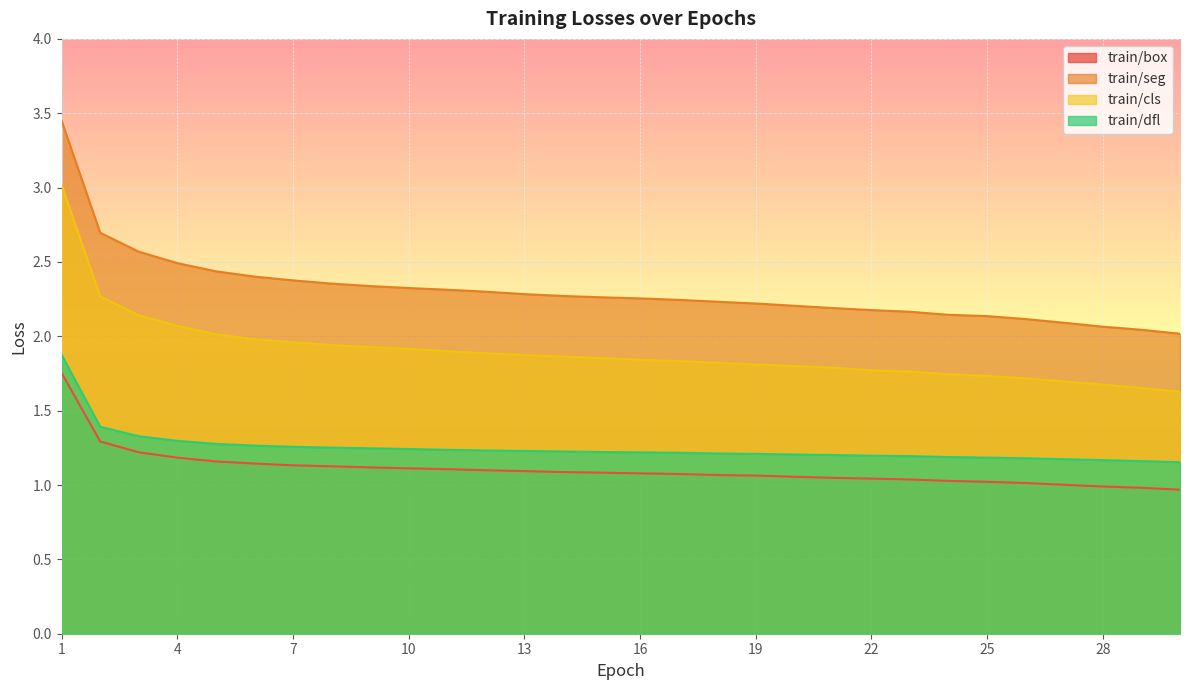

What is the difference between the second highest and second lowest values in the train/cls series?

0.6